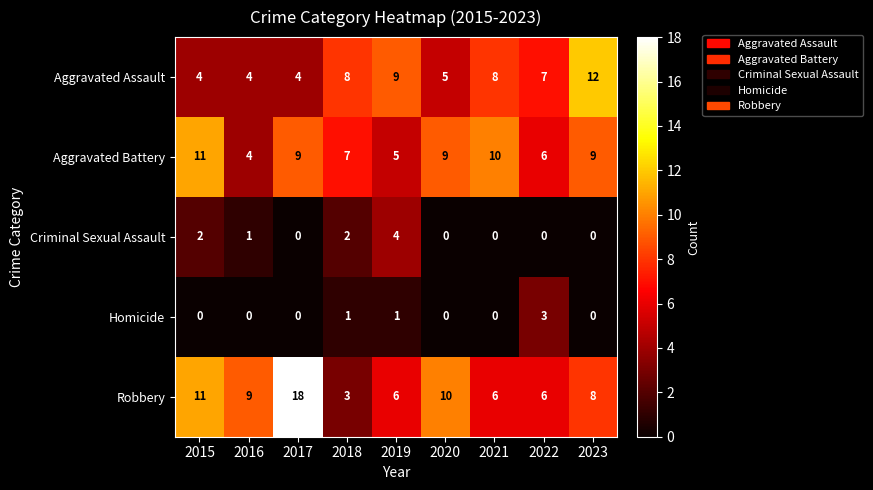

Which series has the largest range (max minus min)?

Robbery